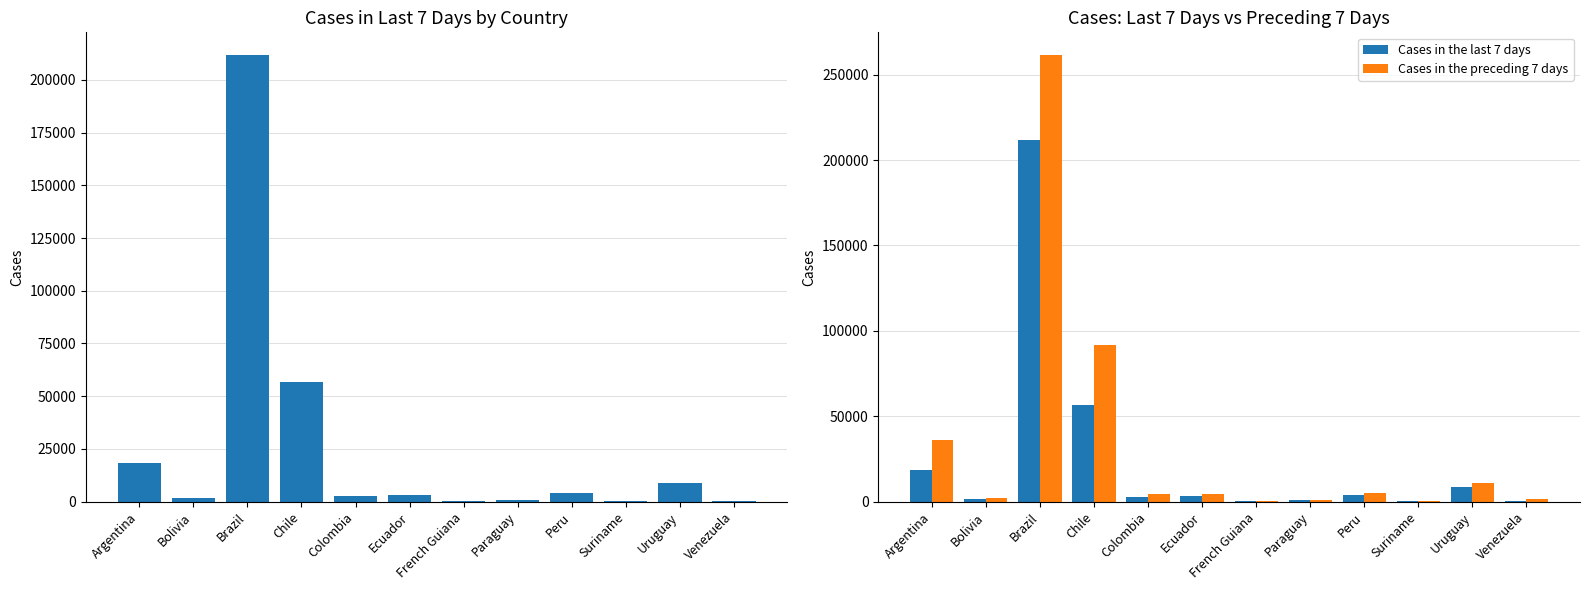

The value of Cases in the preceding 7 days at Suriname is 238. True or false?

False